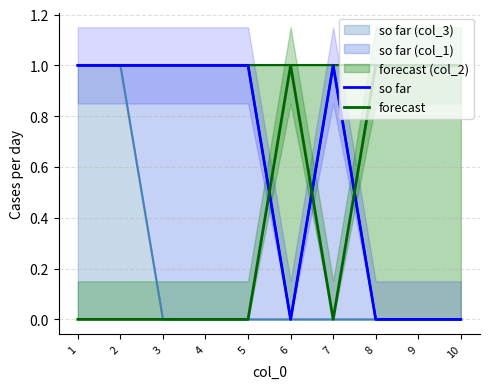

Reading left to right, transcribe all the data shown in this chart.

so far: 1=1	2=1	3=1	4=1	5=1	6=0	7=1	8=0	9=0	10=0
forecast: 1=0	2=0	3=0	4=0	5=0	6=1	7=0	8=1	9=1	10=1